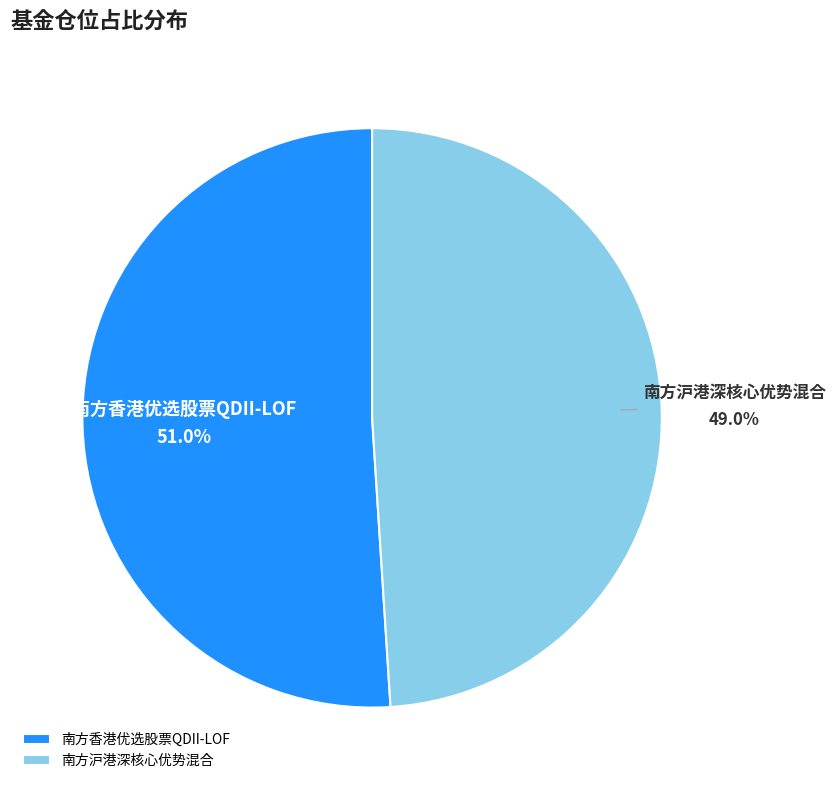

The 南方香港优选股票QDII-LOF slice represents 51% of the pie. True or false?

True